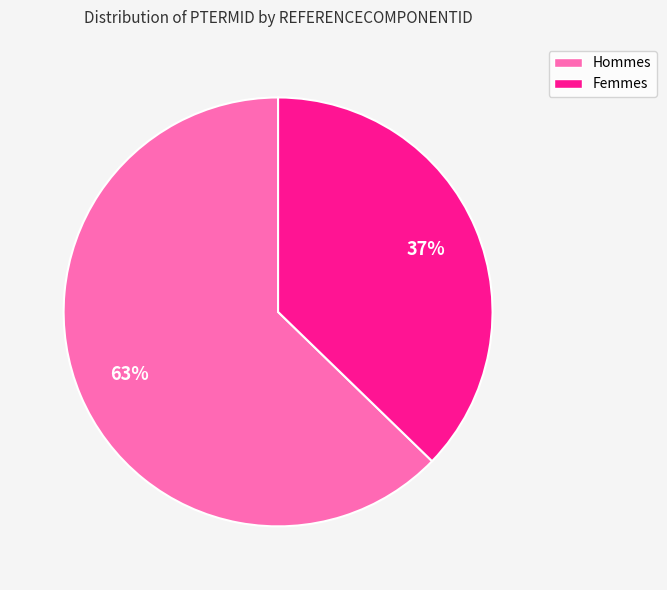

To the nearest percent, what is the average slice percentage?

50%